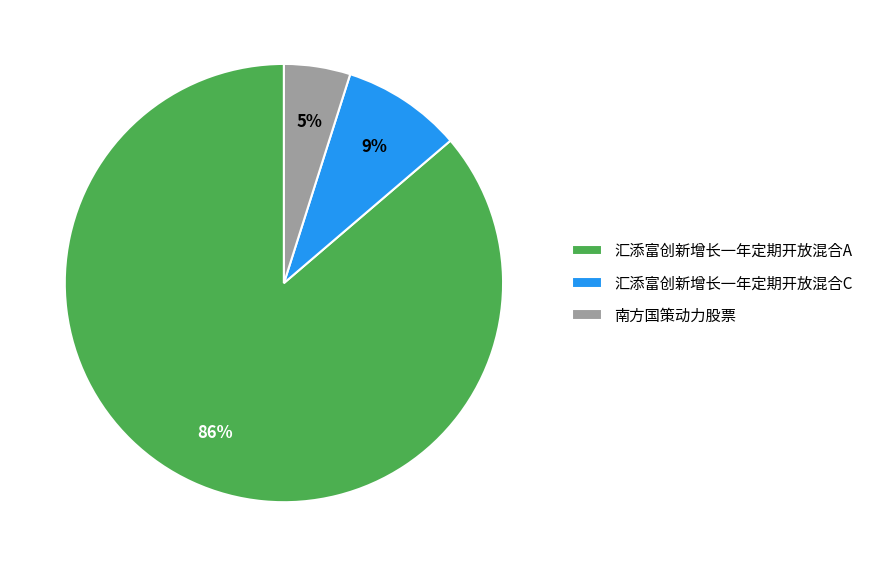

Combined, do 汇添富创新增长一年定期开放混合C and 汇添富创新增长一年定期开放混合A account for over 50%?

Yes